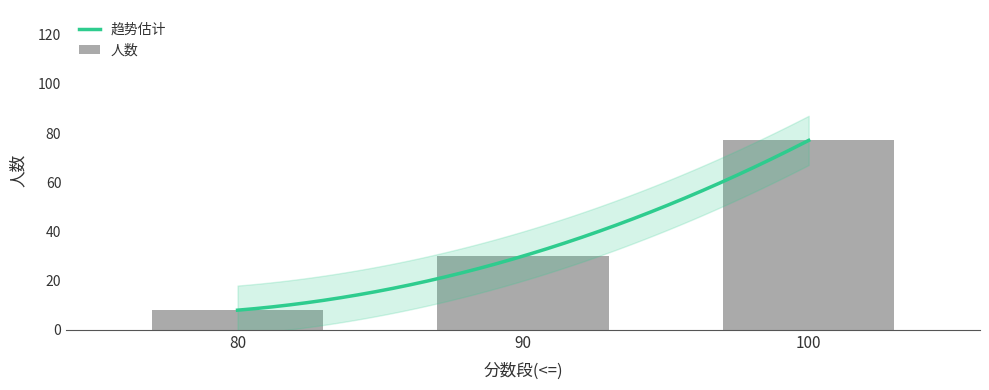

List the labels in order of value, smallest first.

80, 90, 100